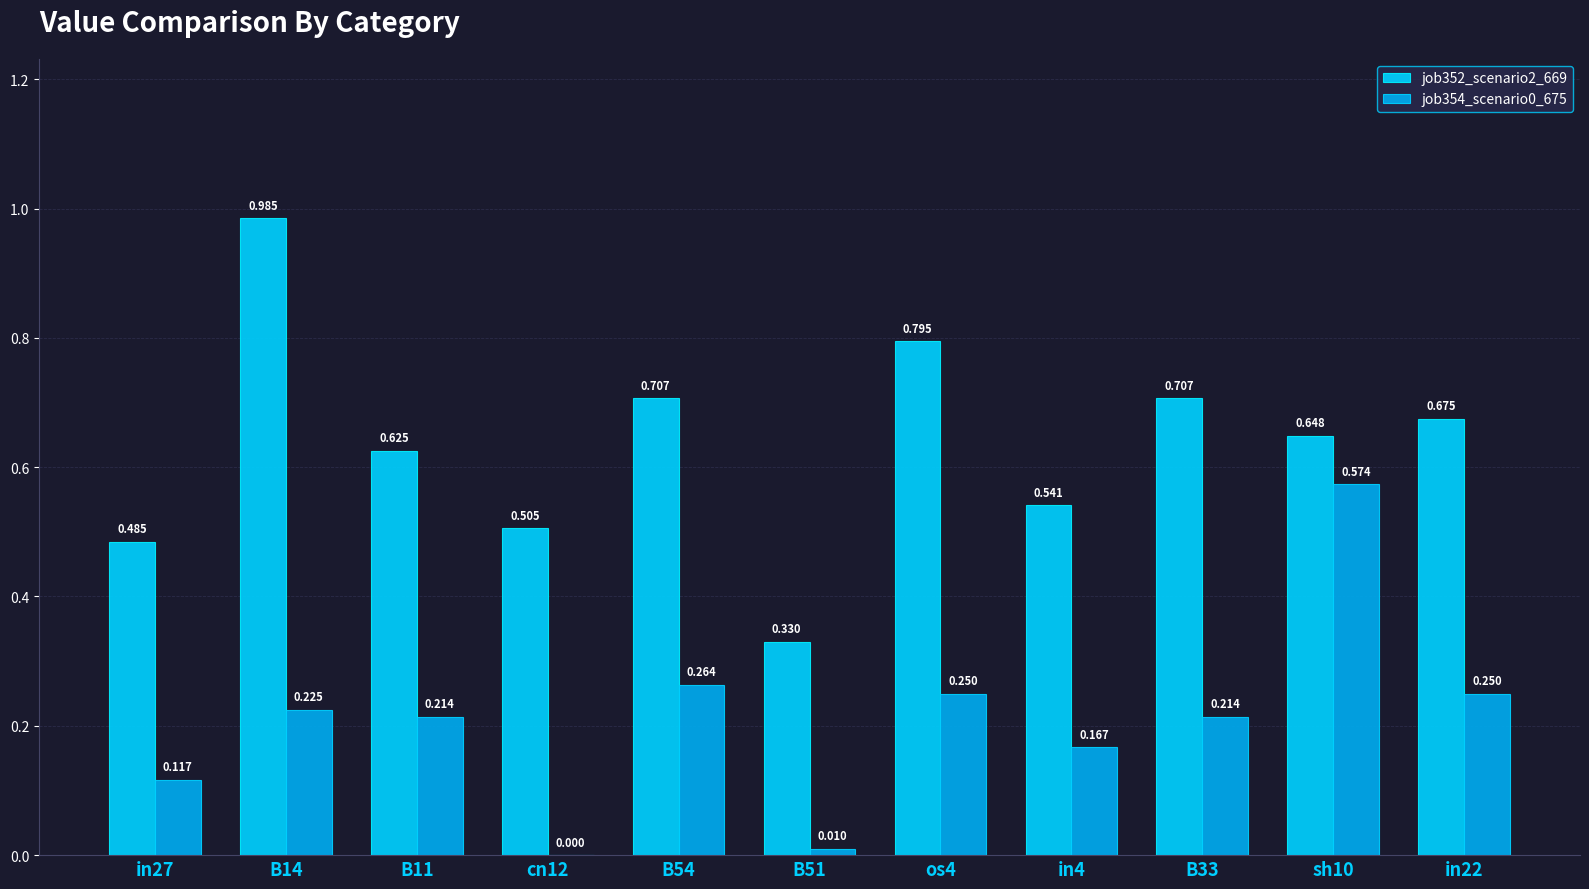

How many groups of bars are there?

11